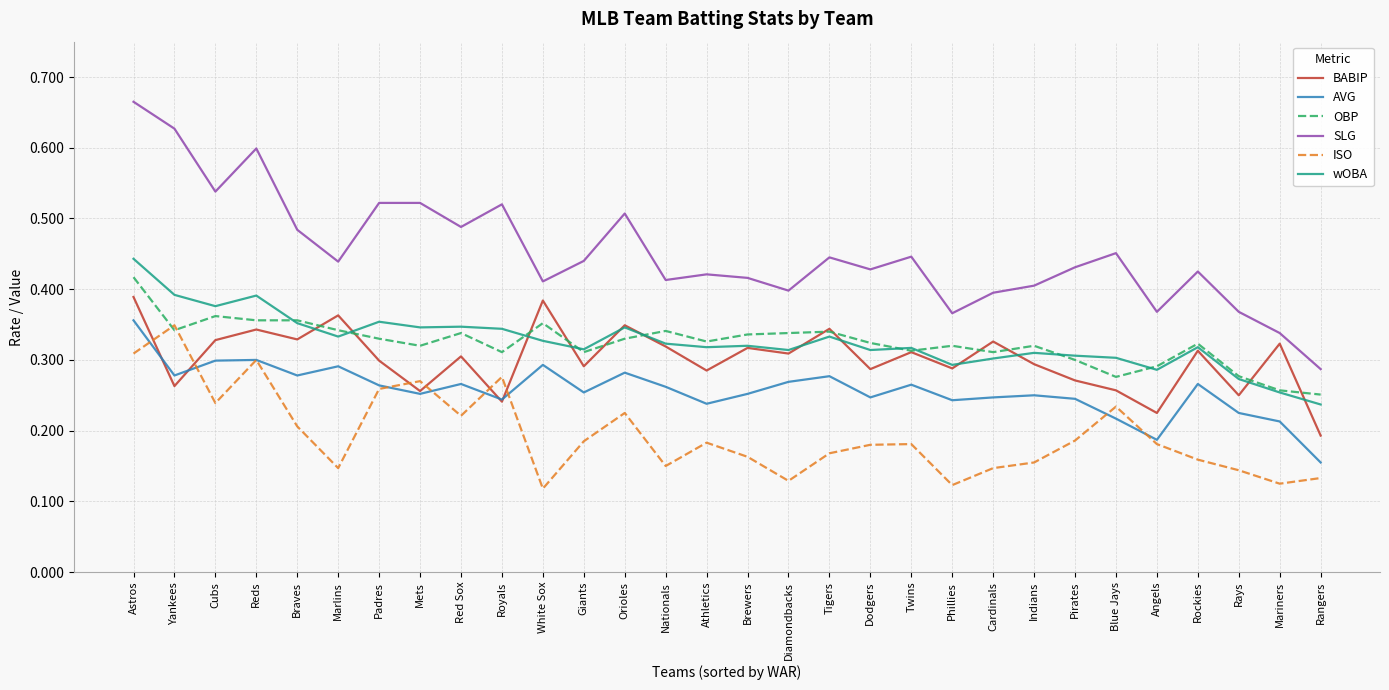

The value of BABIP at Dodgers is 0.3. True or false?

True